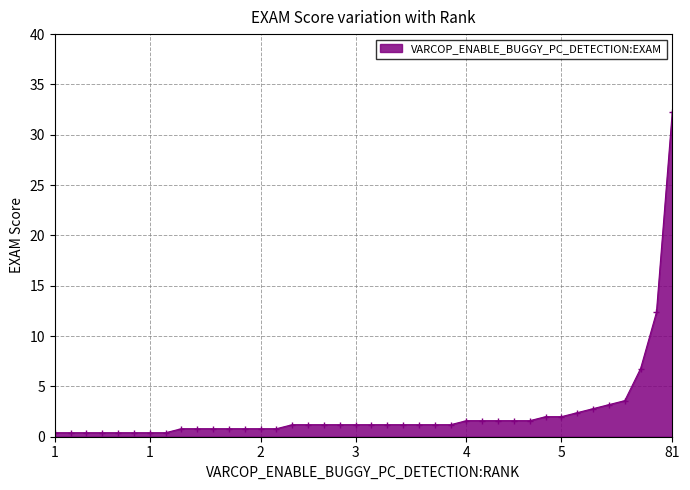

What is the maximum value shown in the chart?

32.3